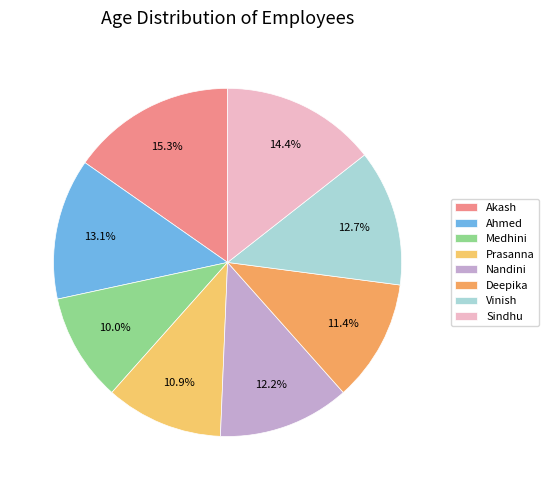

Is there any slice that represents more than half of the pie?

No